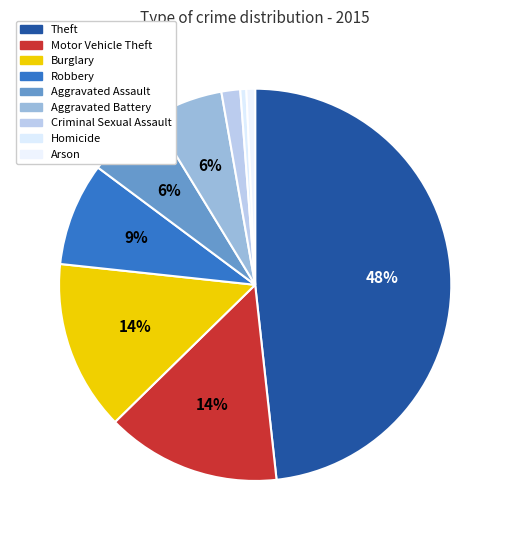

Which category has the smallest portion of the pie?

Homicide